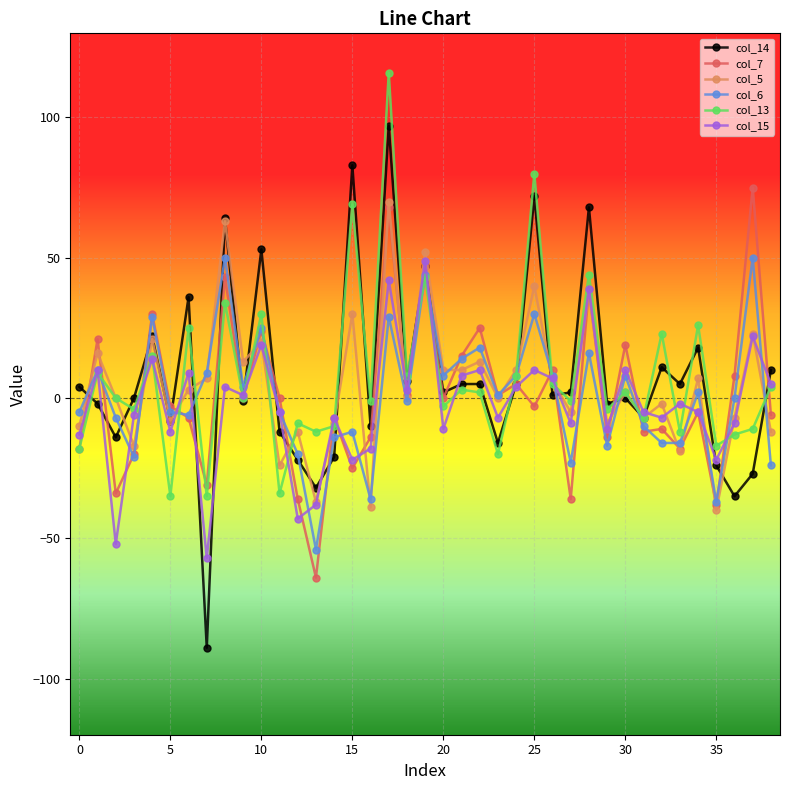

True or false: col_5 has more than 1 points higher than both neighbors.

True